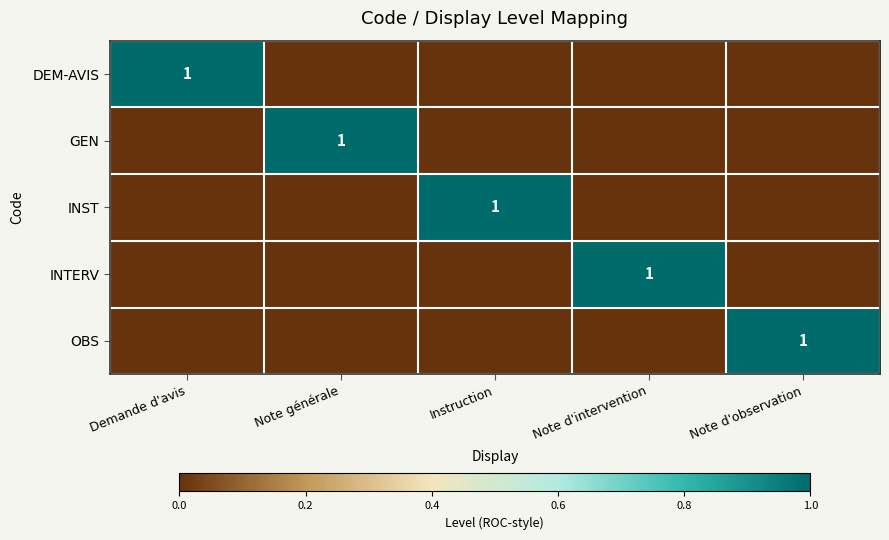

At Note d'intervention, list the series in order from smallest to largest.

DEM-AVIS, GEN, INST, OBS, INTERV